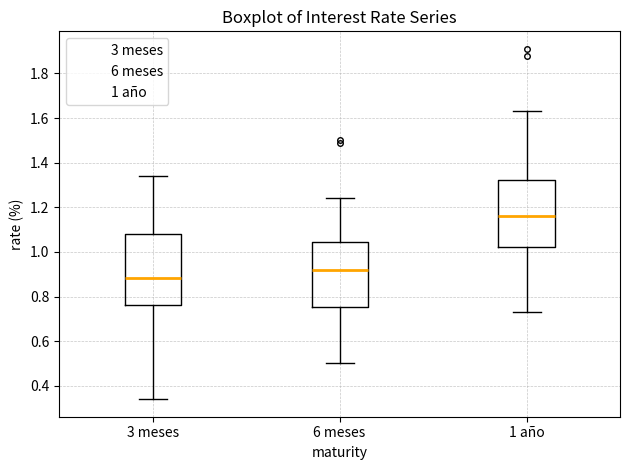

Where is the upper edge of the box for 1 año on the y-axis? The values are not printed on the chart, so give them approximately, as read against the axis.

1.32